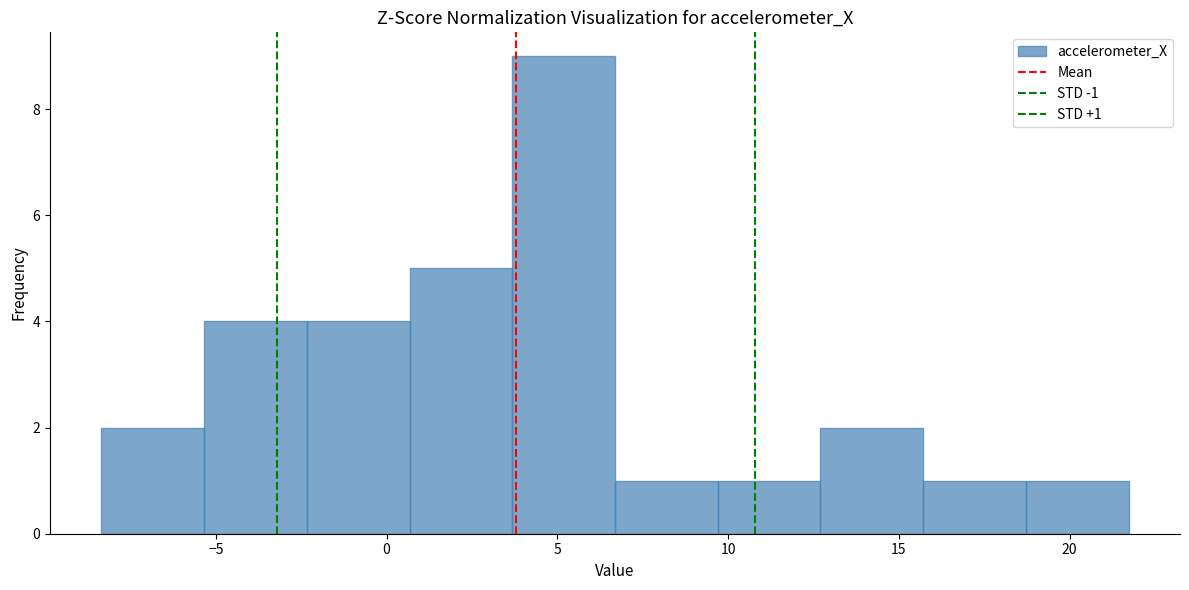

Which range on the x-axis has the tallest bar?

3.5 to 6.5